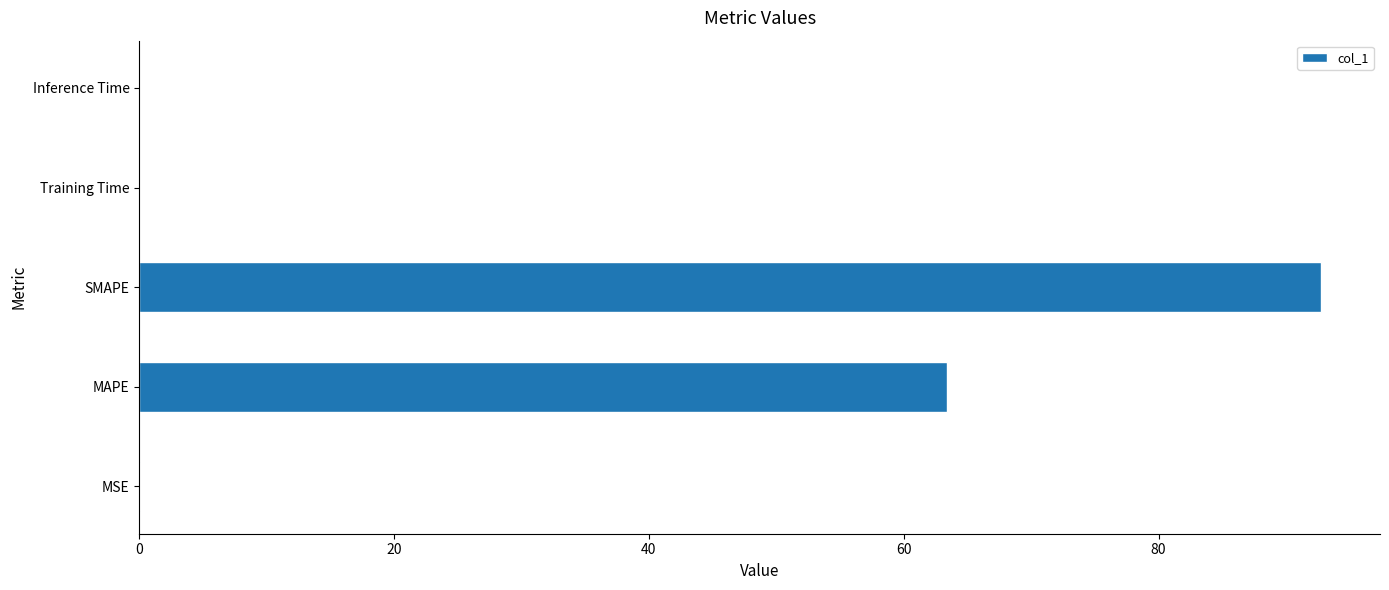

What is the sum of all values?

156.2